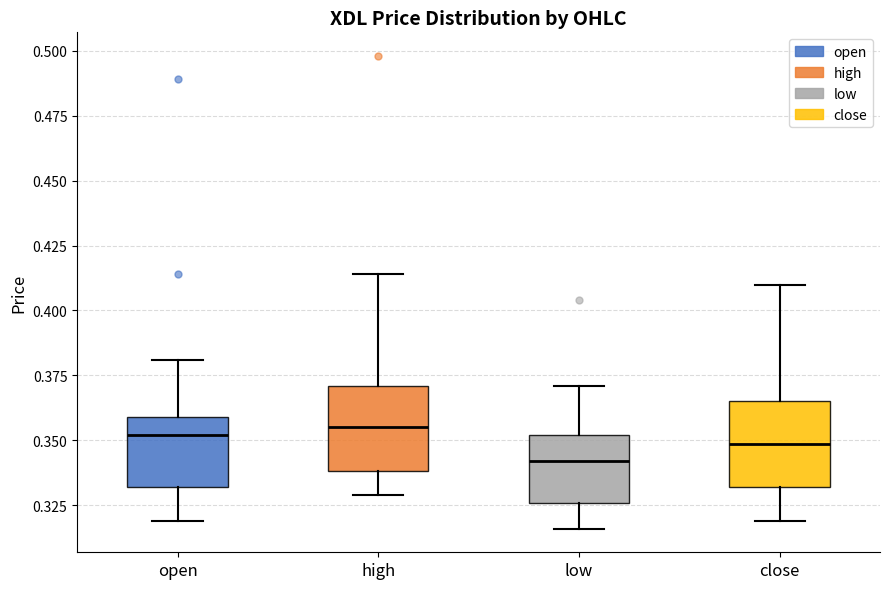

Where is the lower edge of the box for high on the y-axis? The values are not printed on the chart, so give them approximately, as read against the axis.

0.340